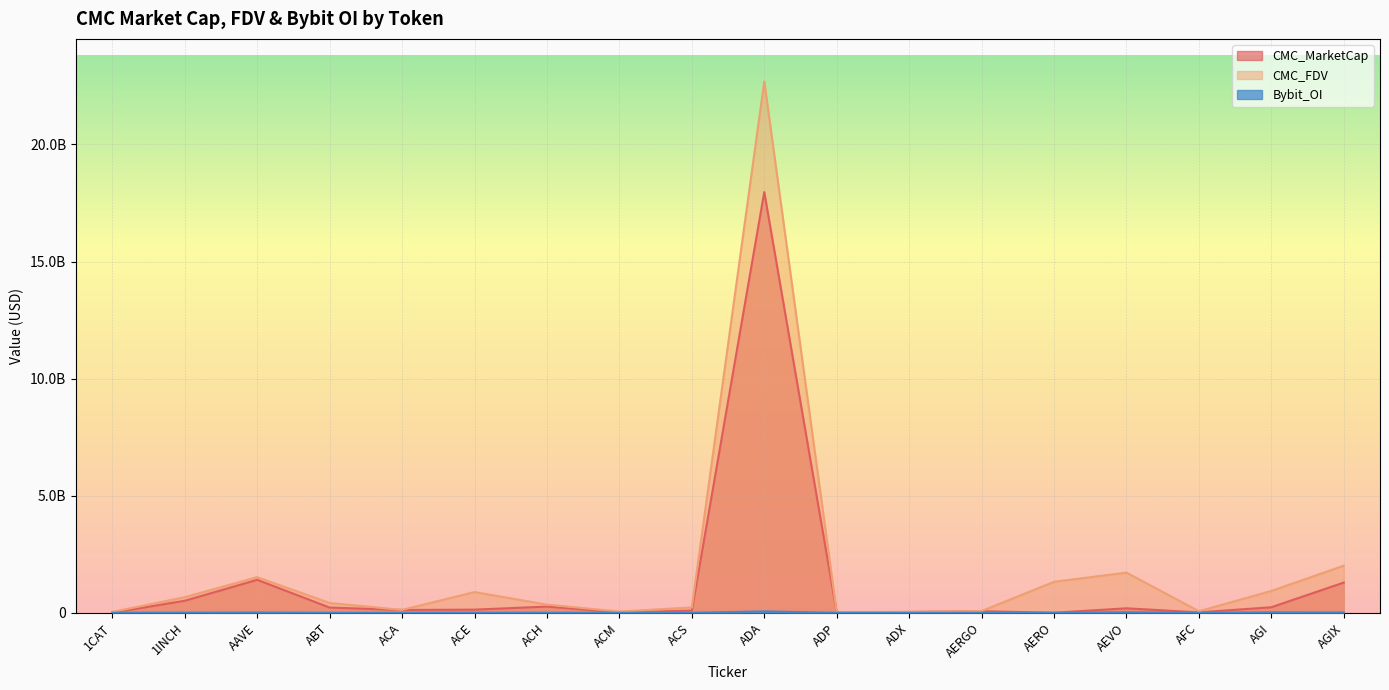

How many values in the Bybit_OI series exceed 1476915?

8